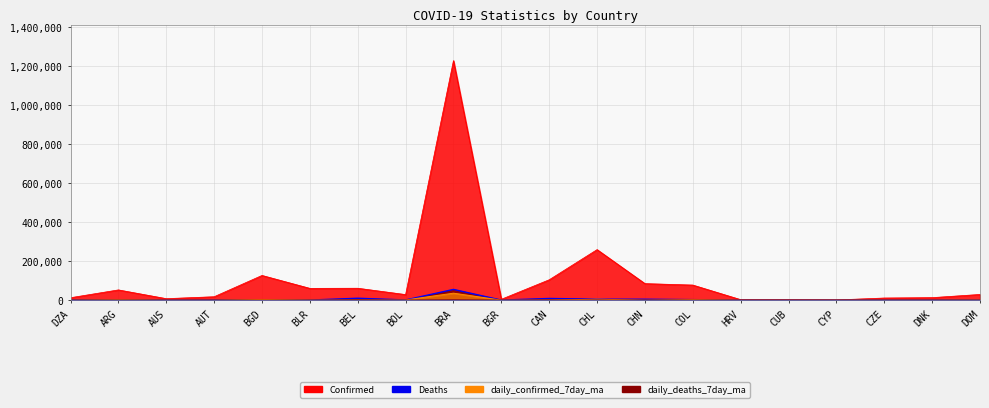

What are all the series names shown in the legend?

Confirmed, Deaths, daily_confirmed_7day_ma, daily_deaths_7day_ma